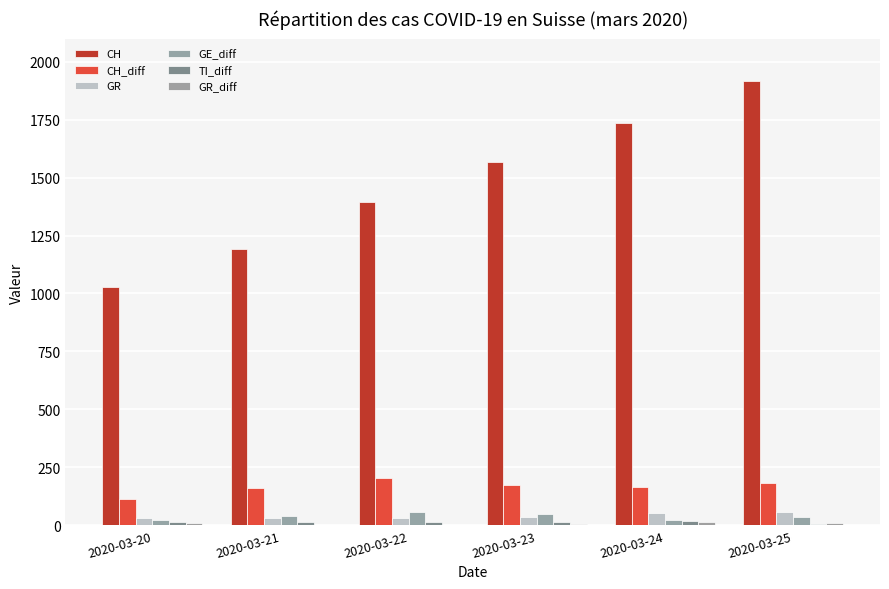

What is the sum of all CH_diff values?

1005